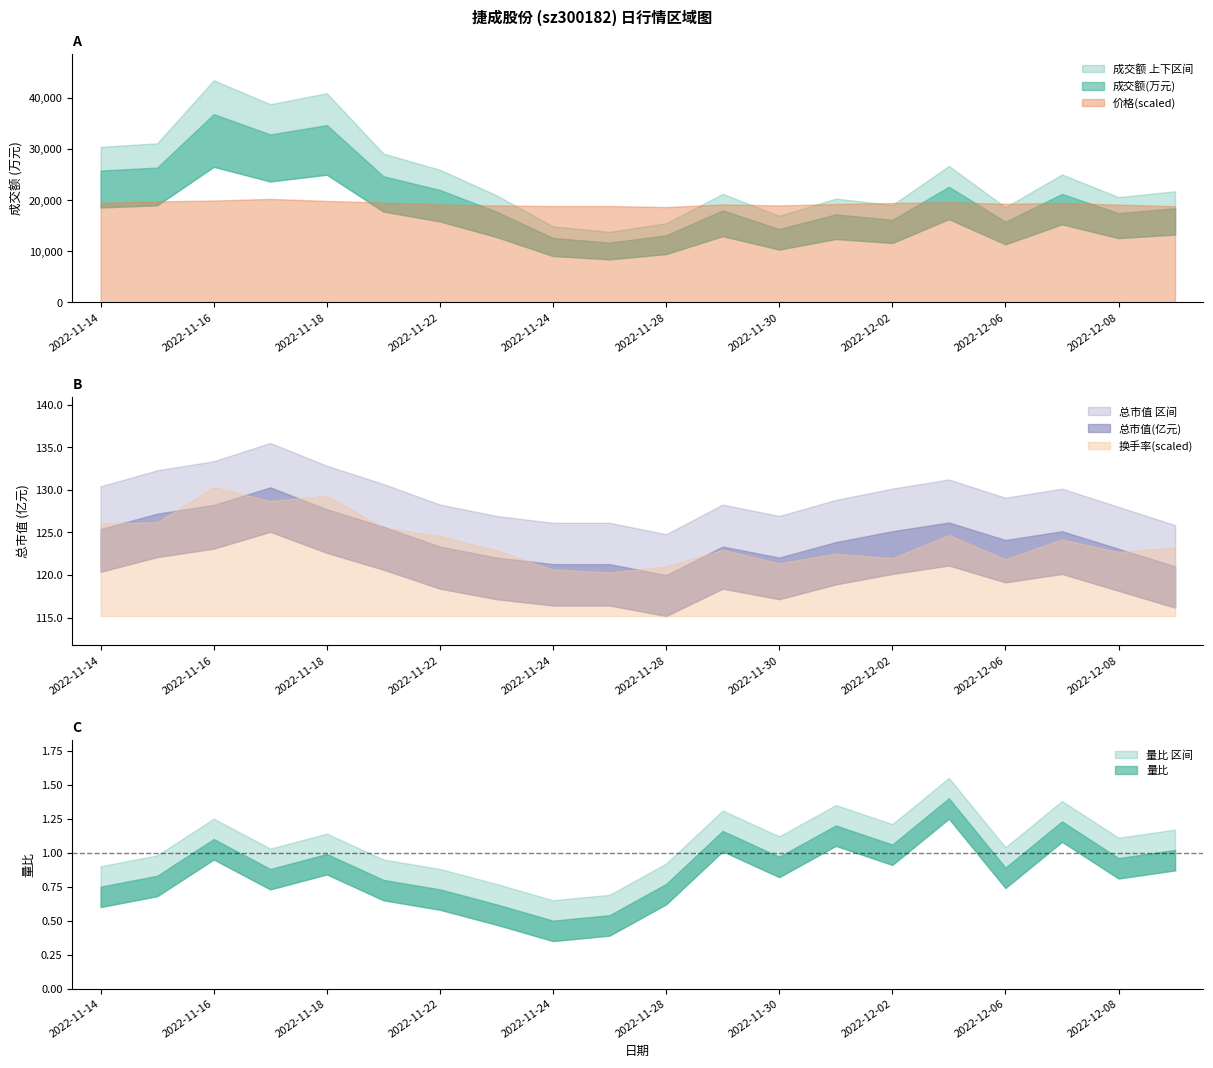

At which category does 换手率 reach its first local valley?

2022-11-17